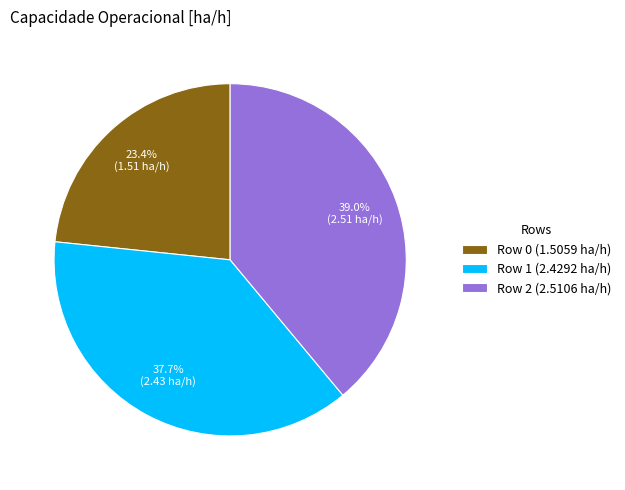

Count the number of slices in the pie.

3